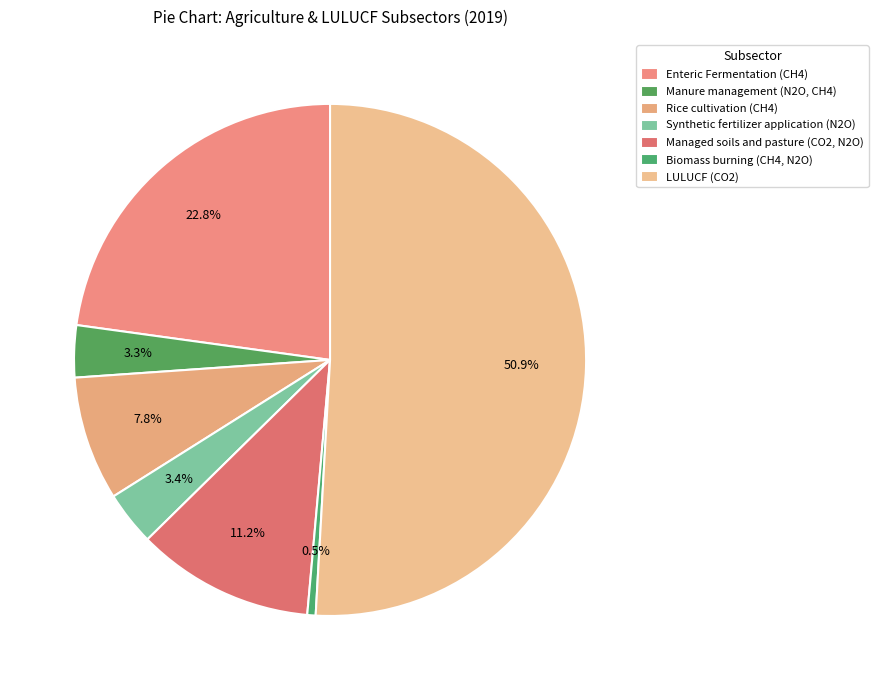

Which has a higher value, Rice cultivation (CH4) or Manure management (N2O, CH4)?

Rice cultivation (CH4)